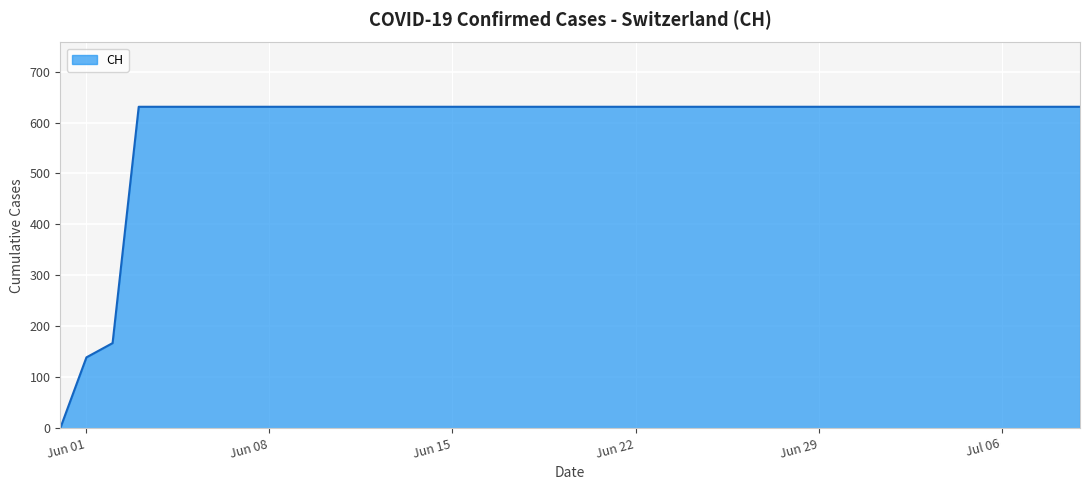

How many lines are shown in the chart?

1